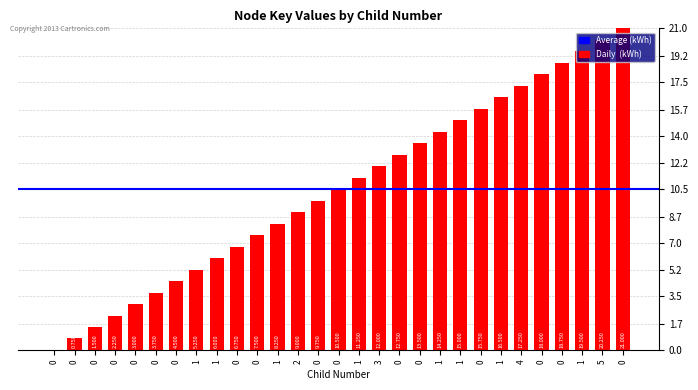

Count the number of categories in the chart.

29